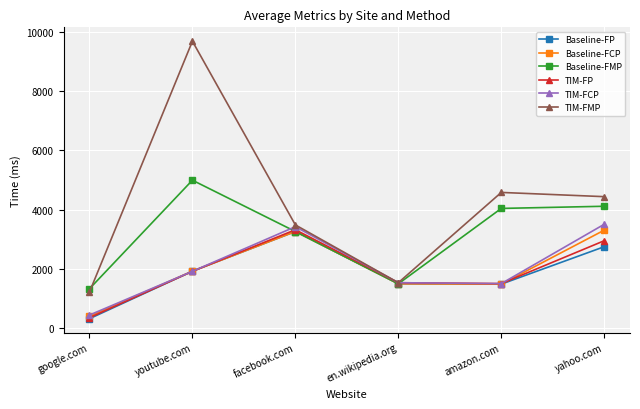

True or false: TIM-FCP has a value of 1920.3 at youtube.com.

True